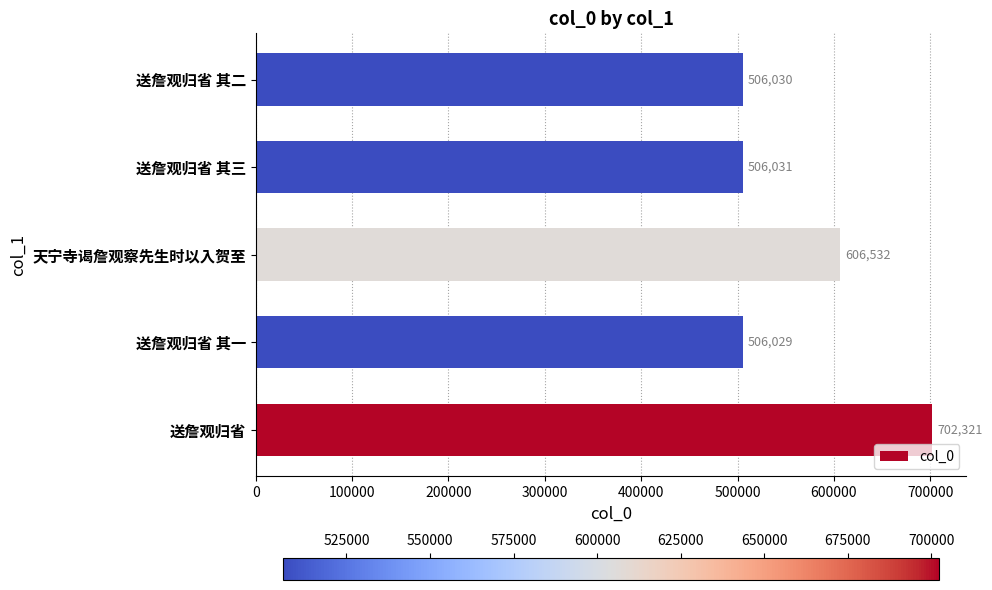

Where is the data nearest to the value 604175?

天宁寺谒詹观察先生时以入贺至